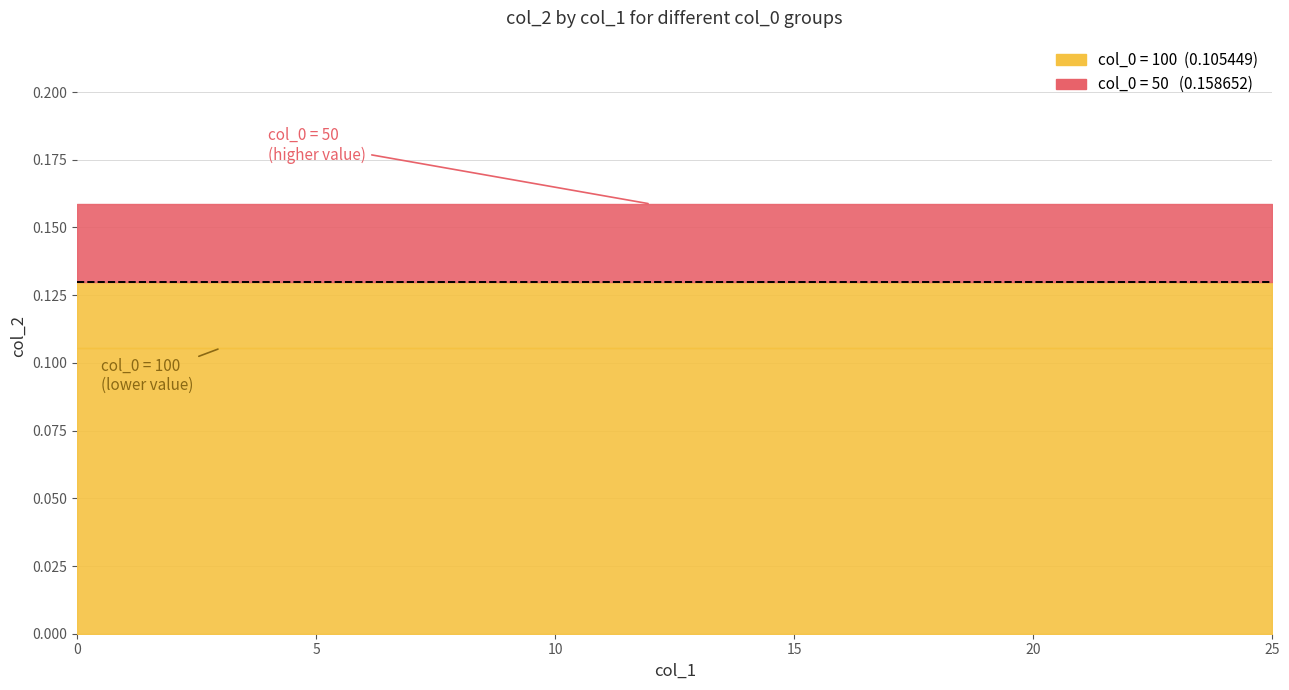

Reading right to left, transcribe all the data shown in this chart.

col_0=50: 25=0.2	24=0.2	23=0.2	22=0.2	21=0.2	20=0.2	19=0.2	18=0.2	17=0.2	16=0.2	15=0.2	14=0.2	13=0.2	12=0.2	11=0.2	10=0.2	9=0.2	8=0.2	7=0.2	6=0.2	5=0.2	4=0.2	3=0.2	2=0.2	1=0.2	0=0.2
col_0=100: 25=0.1	24=0.1	23=0.1	22=0.1	21=0.1	20=0.1	19=0.1	18=0.1	17=0.1	16=0.1	15=0.1	14=0.1	13=0.1	12=0.1	11=0.1	10=0.1	9=0.1	8=0.1	7=0.1	6=0.1	5=0.1	4=0.1	3=0.1	2=0.1	1=0.1	0=0.1